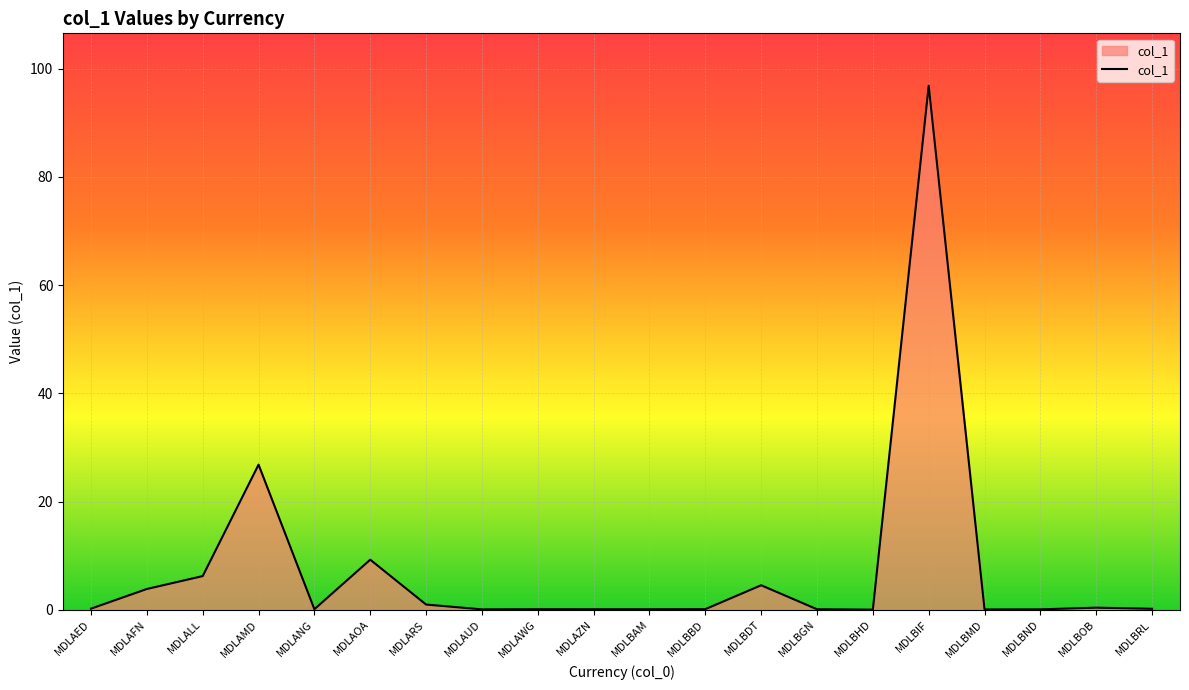

What is the difference between the maximum and minimum values?

96.8